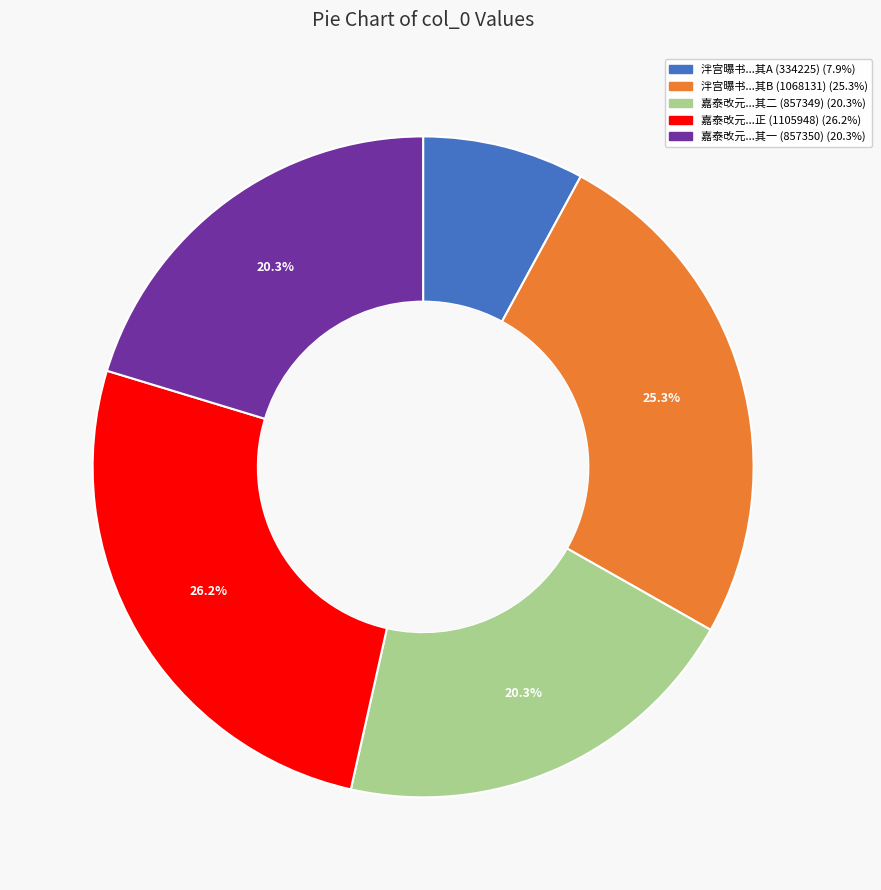

How many segments does this pie chart have?

5